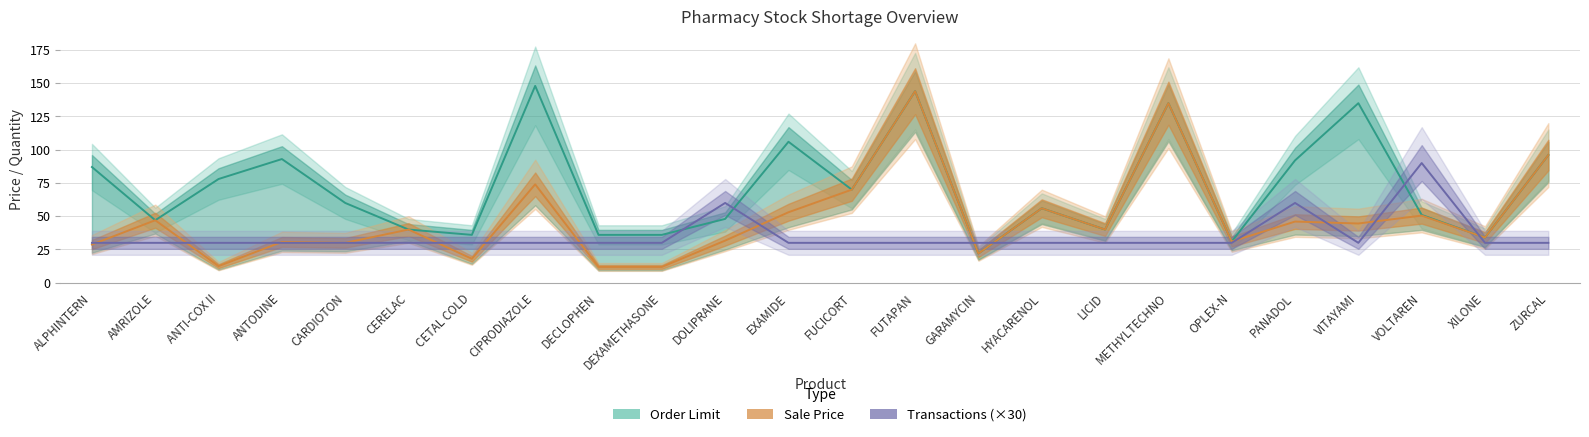

At which label does Sale Price reach its peak?

FUTAPAN